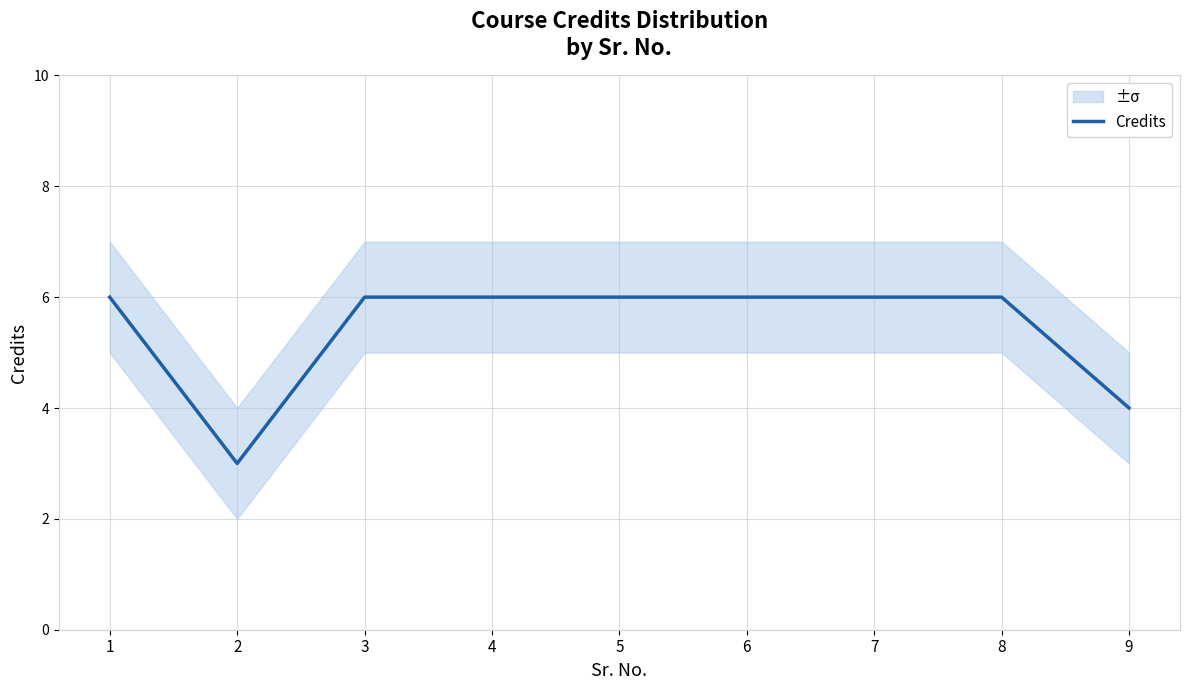

Count the values in the range 6 to 7.

7